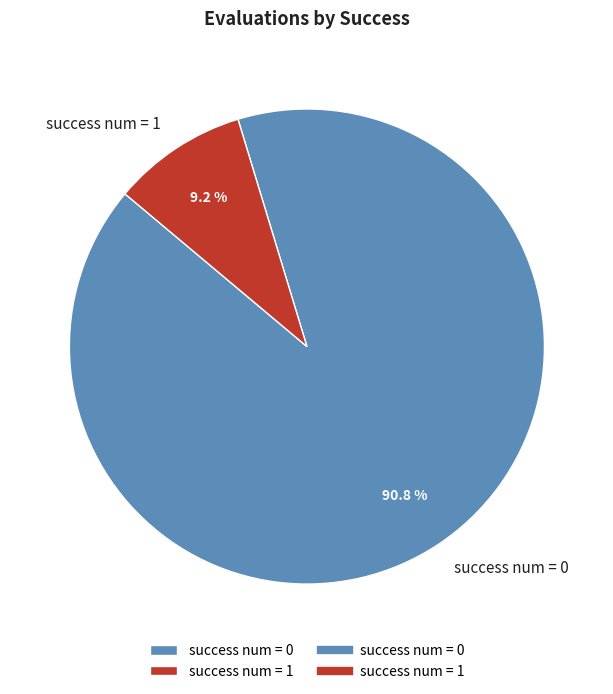

How many slices are in this pie chart?

2